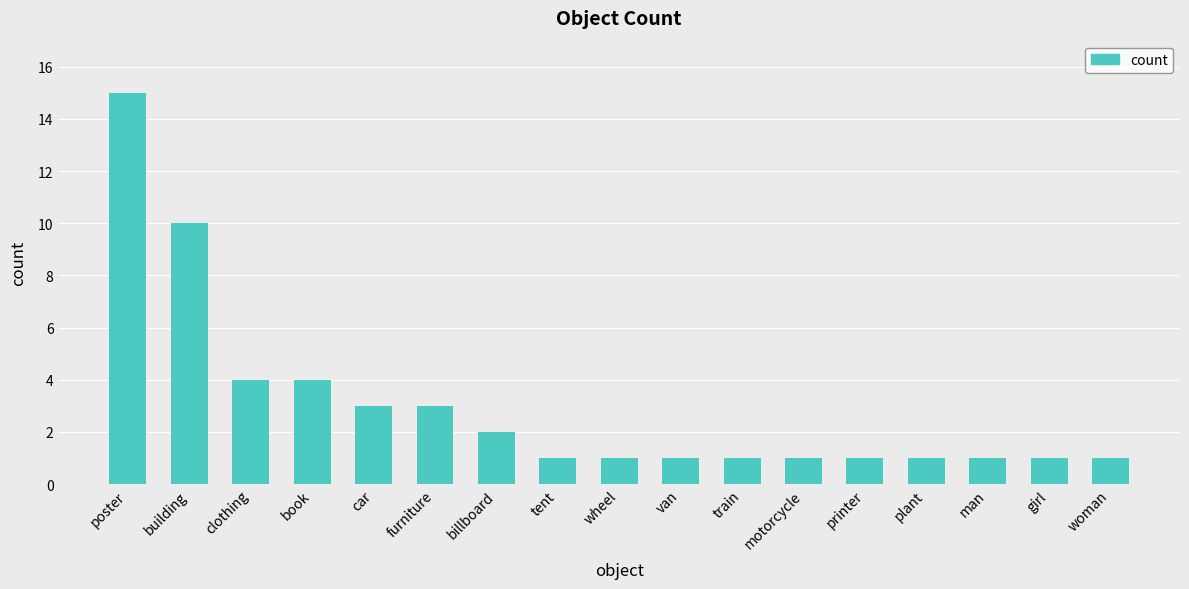

Reading right to left, extract all data points from this chart.

woman=1	girl=1	man=1	plant=1	printer=1	motorcycle=1	train=1	van=1	wheel=1	tent=1	billboard=2	furniture=3	car=3	book=4	clothing=4	building=10	poster=15